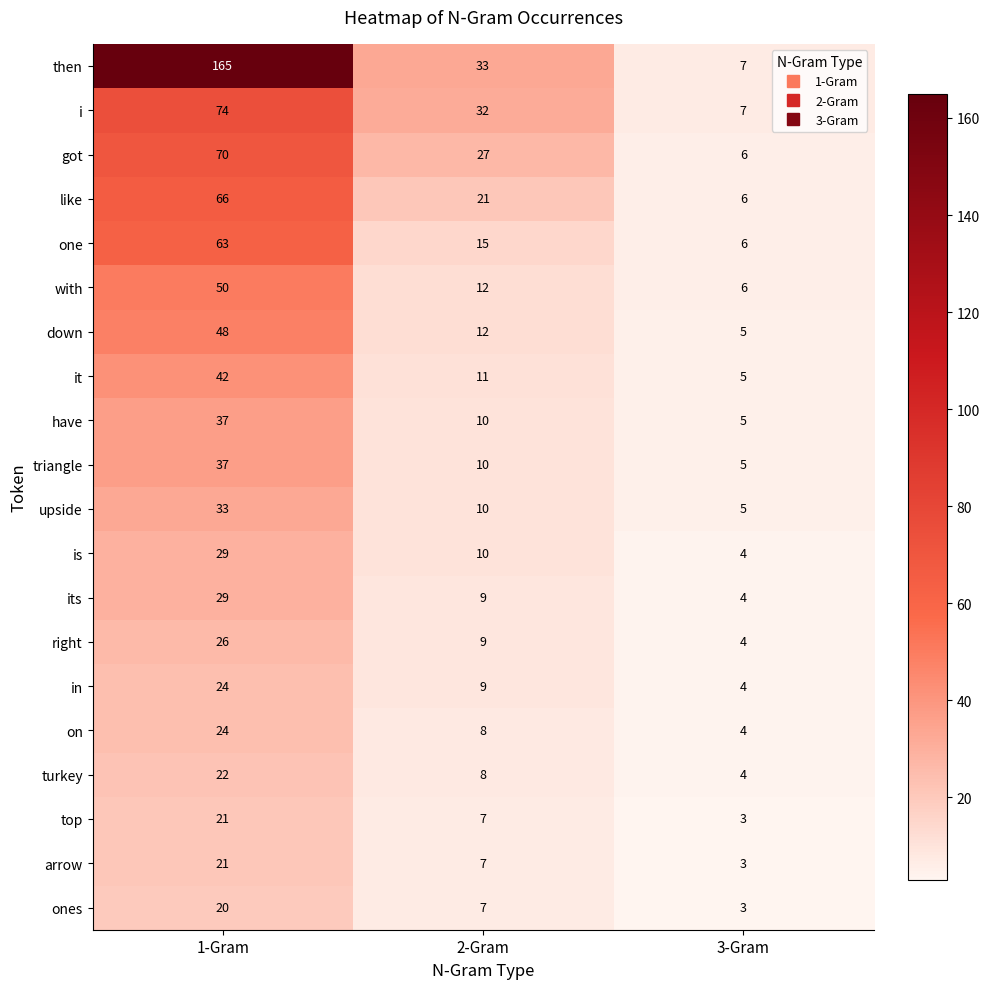

True or false: have has a value of 17 at 2-Gram.

False